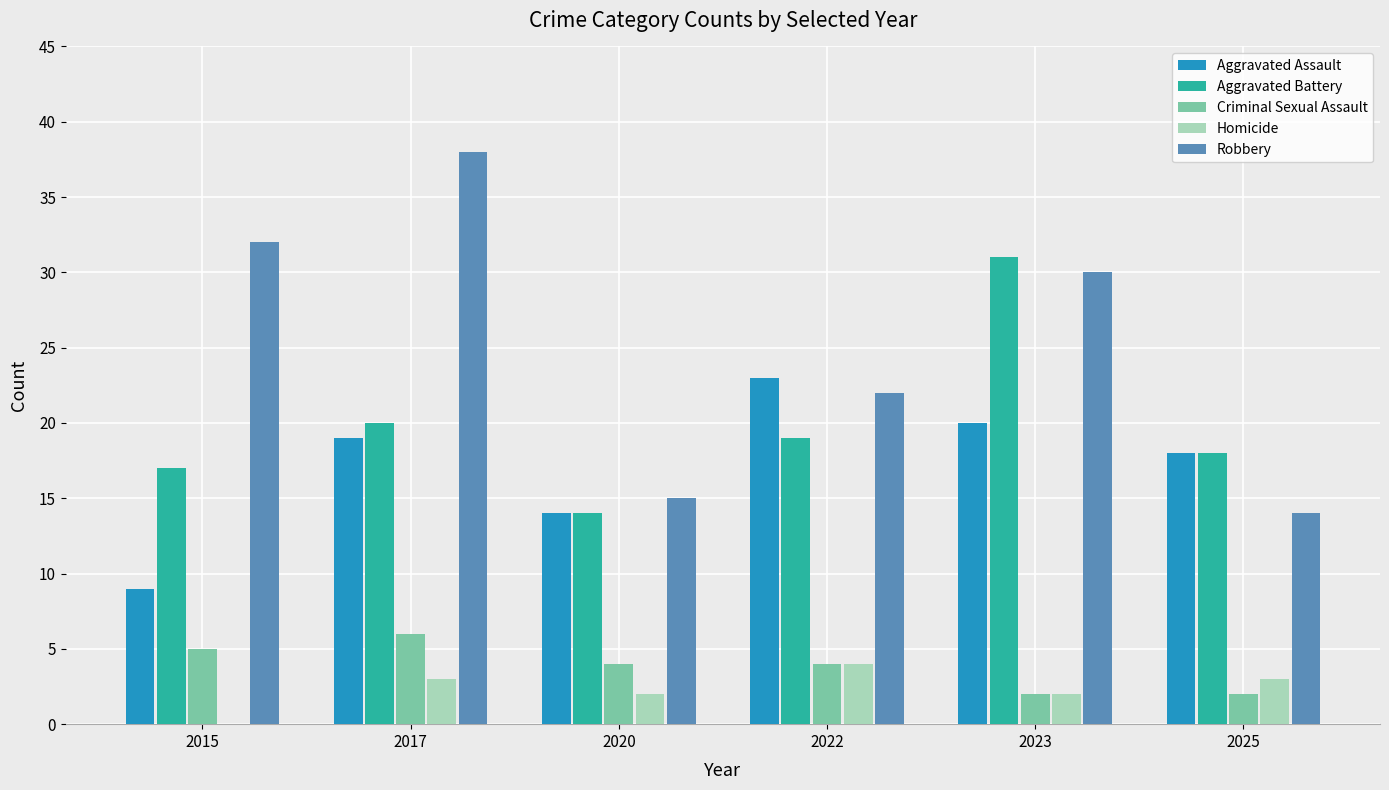

Is it true that Criminal Sexual Assault equals 4 at 2022?

True